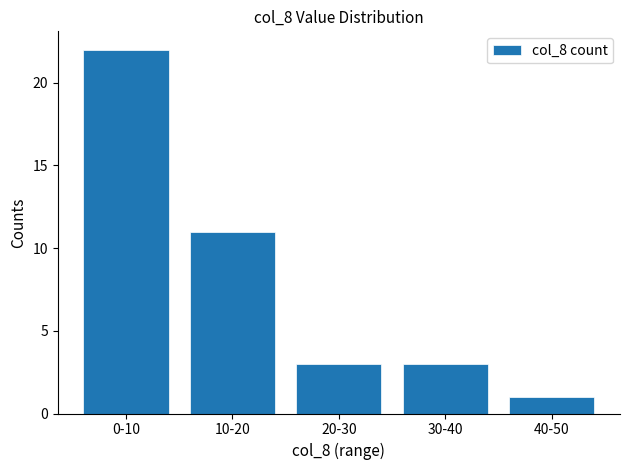

Which category has the highest value across all series?

0-10